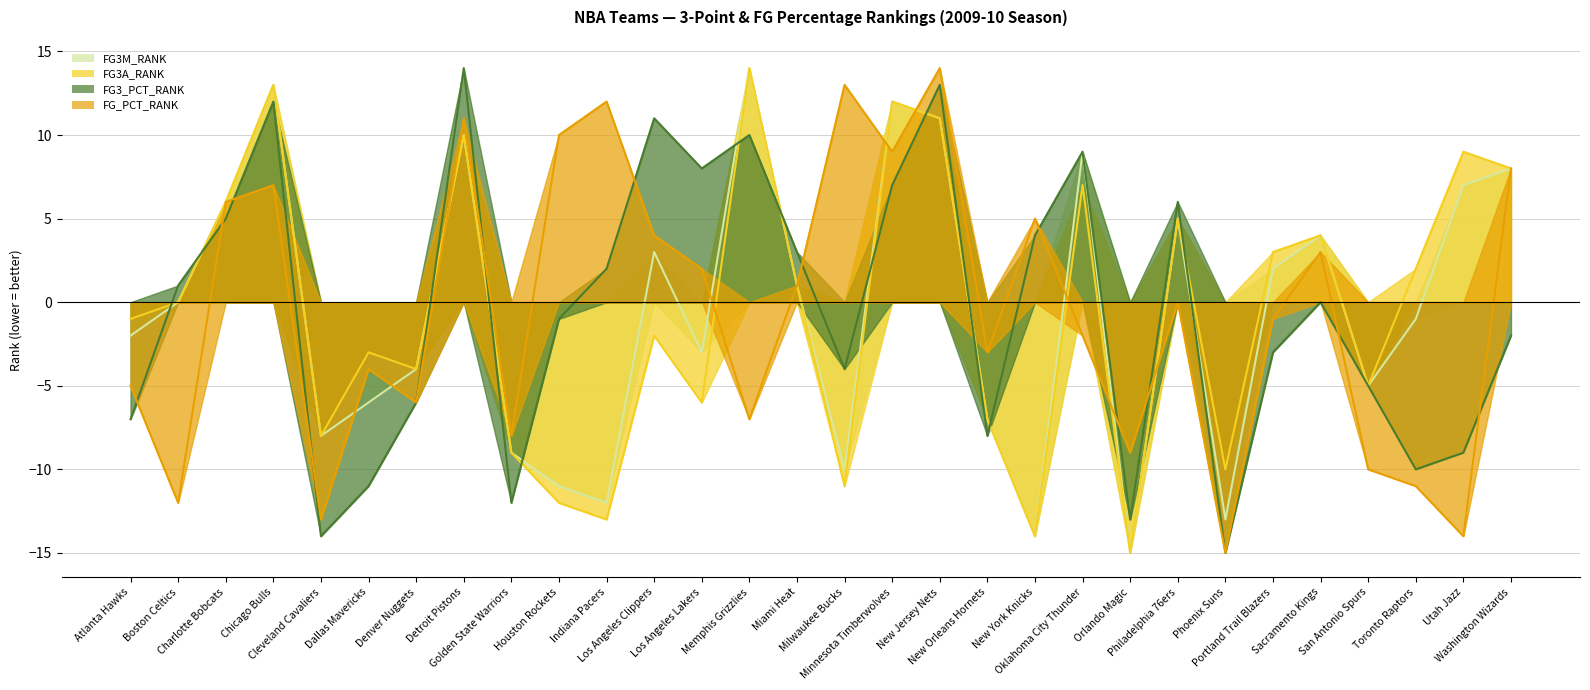

Is the value of FG3A_RANK at San Antonio Spurs greater than the value of FG3_PCT_RANK at Charlotte Bobcats?

No